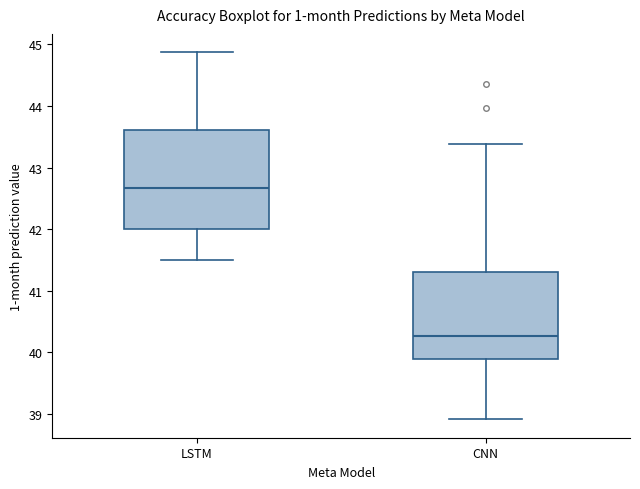

Which box is the tallest, from its lower edge to its upper edge?

LSTM